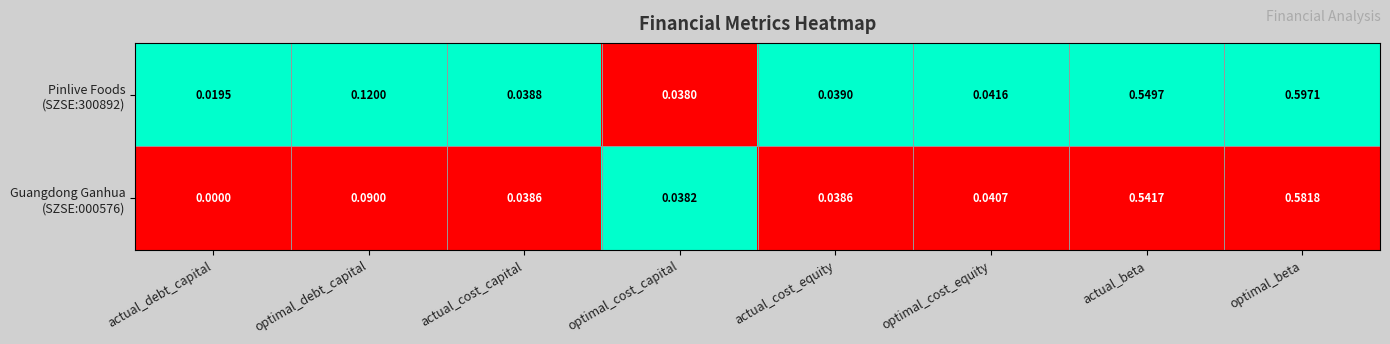

Which category has the lowest value across all series?

actual_debt_capital